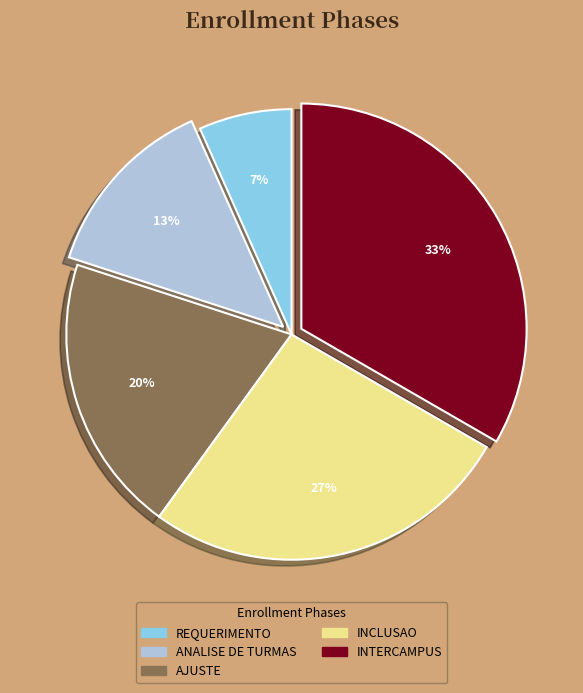

What is the smallest slice in the pie chart?

REQUERIMENTO